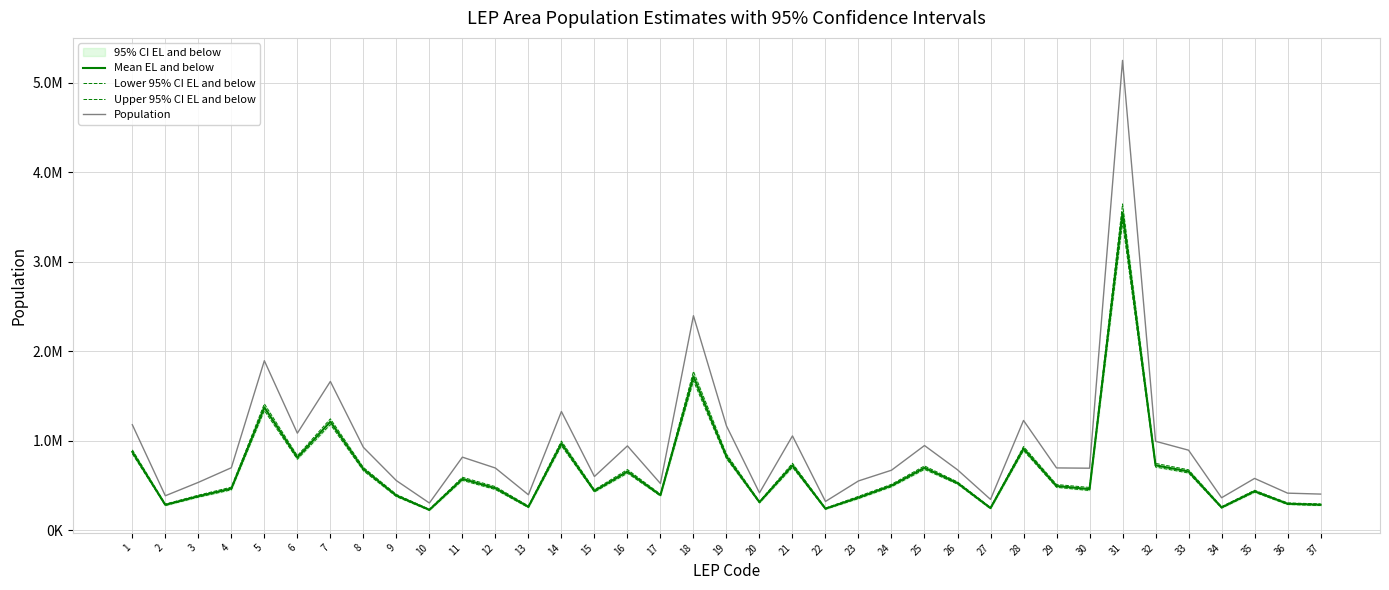

What is the total value across all series at 36?

1305022.5